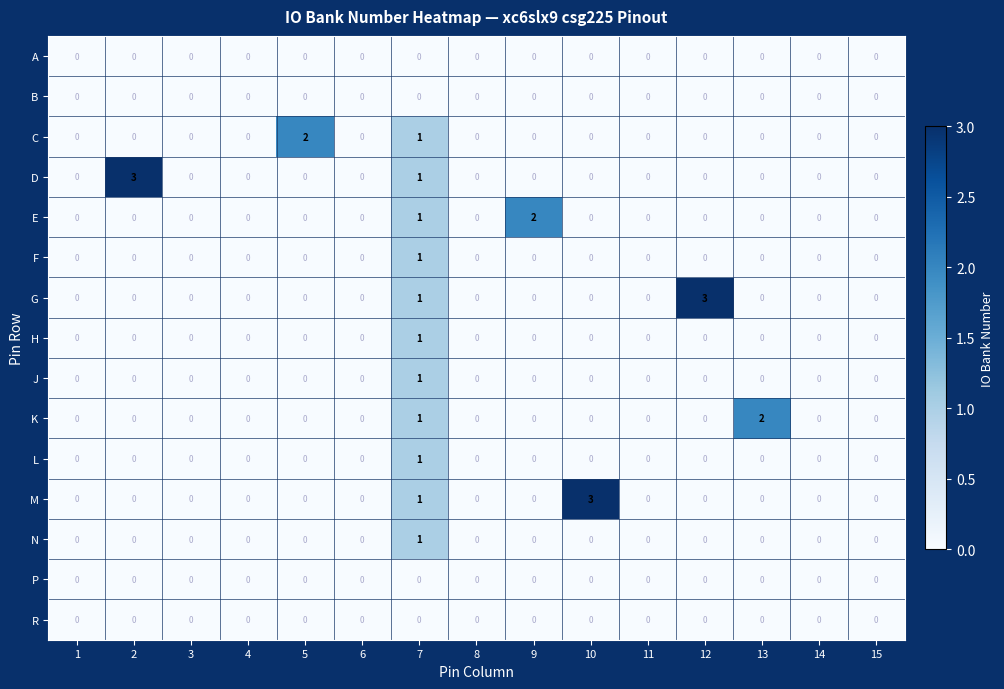

What is the greatest value displayed?

3